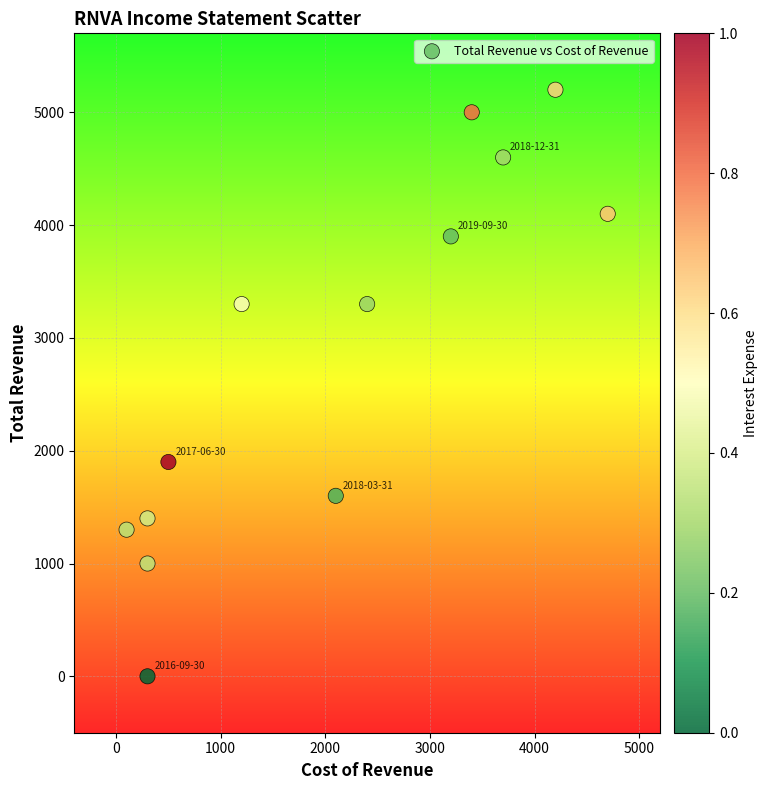

What is the range of X values (max minus min)?

4600